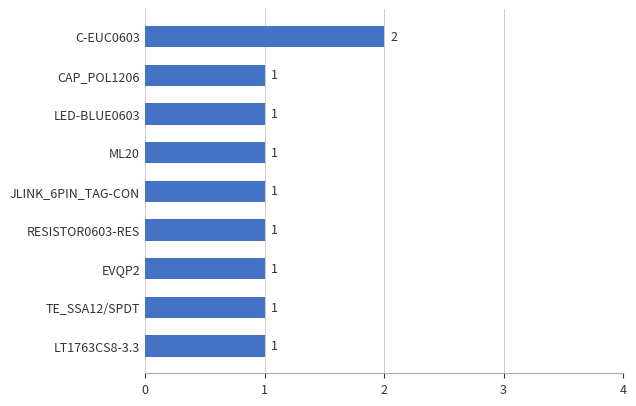

Reading bottom to top, what are all the values shown in this chart?

LT1763CS8-3.3=1	TE_SSA12/SPDT=1	EVQP2=1	RESISTOR0603-RES=1	JLINK_6PIN_TAG-CON=1	ML20=1	LED-BLUE0603=1	CAP_POL1206=1	C-EUC0603=2